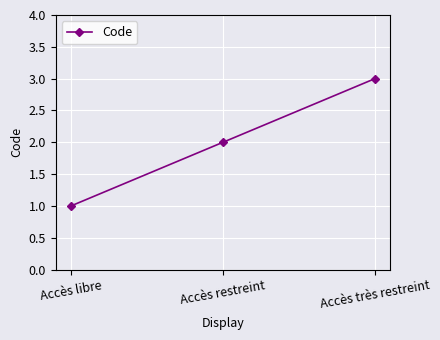

What is the change in value from Accès libre to Accès très restreint?

+2